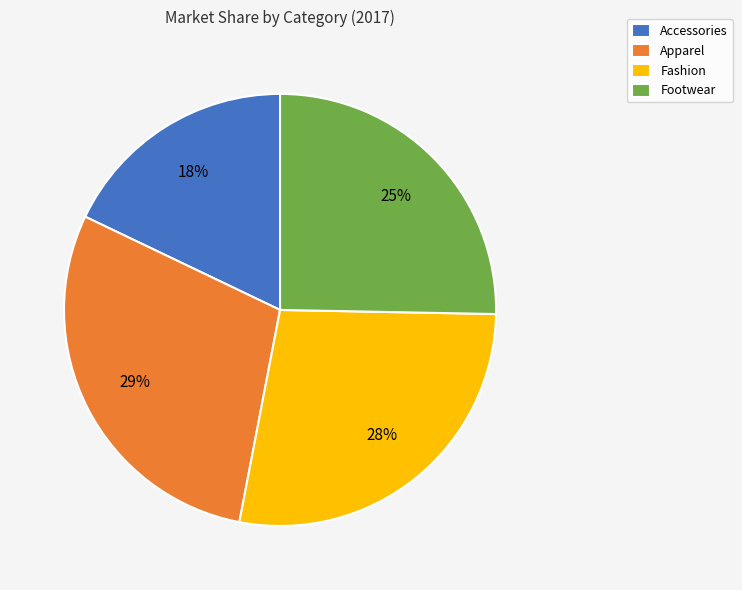

Is it true that Apparel is 29% of the pie?

True